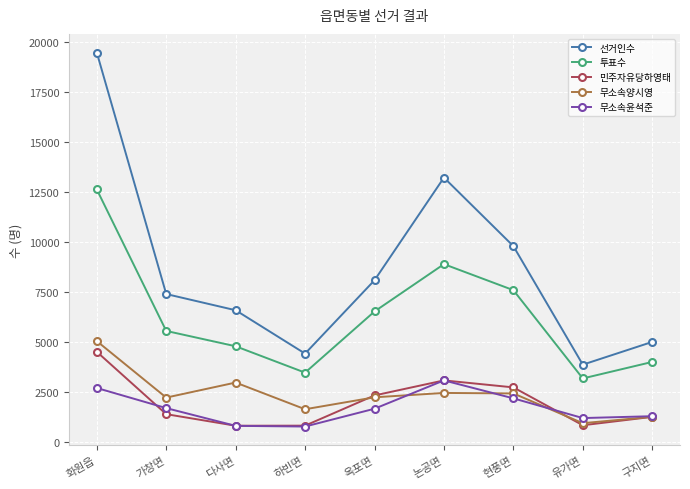

How many values in the 무소속양시영 series are below 2237?

4